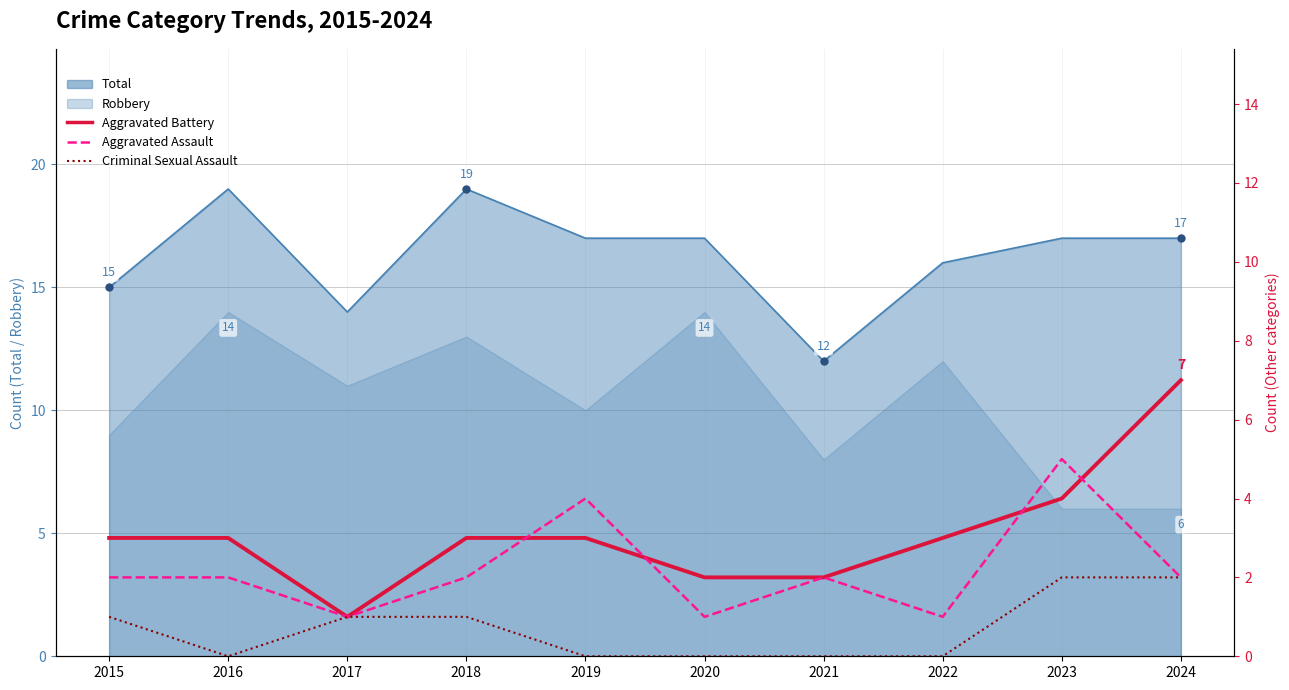

How many Criminal Sexual Assault values are between 0 and 1?

8